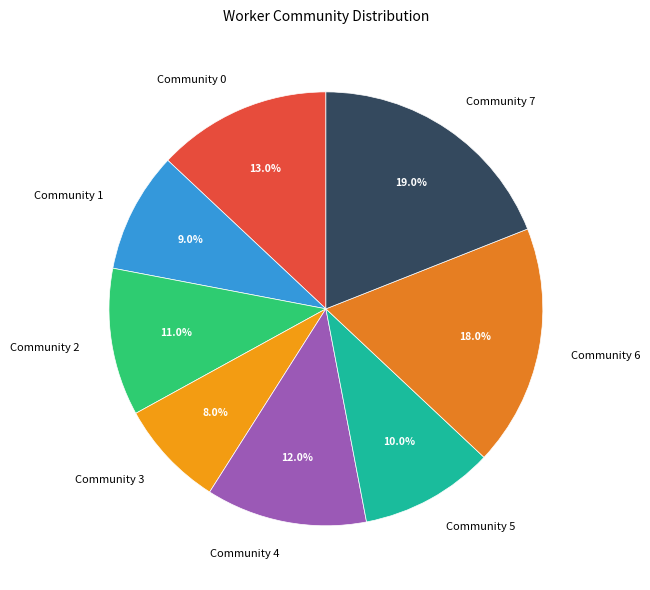

To the nearest percent, what is the average slice percentage?

12%